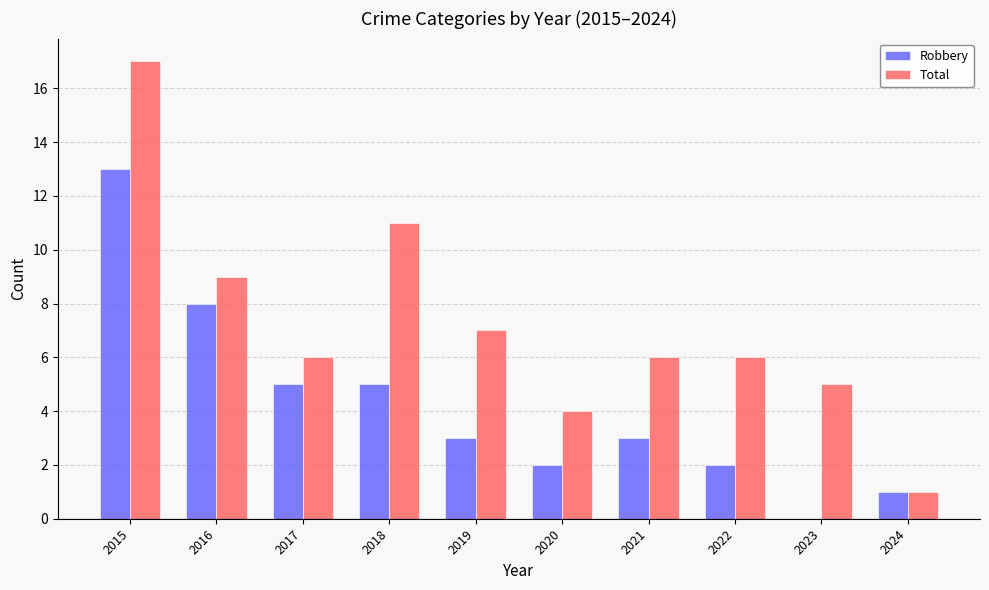

What is the maximum value for Total?

17